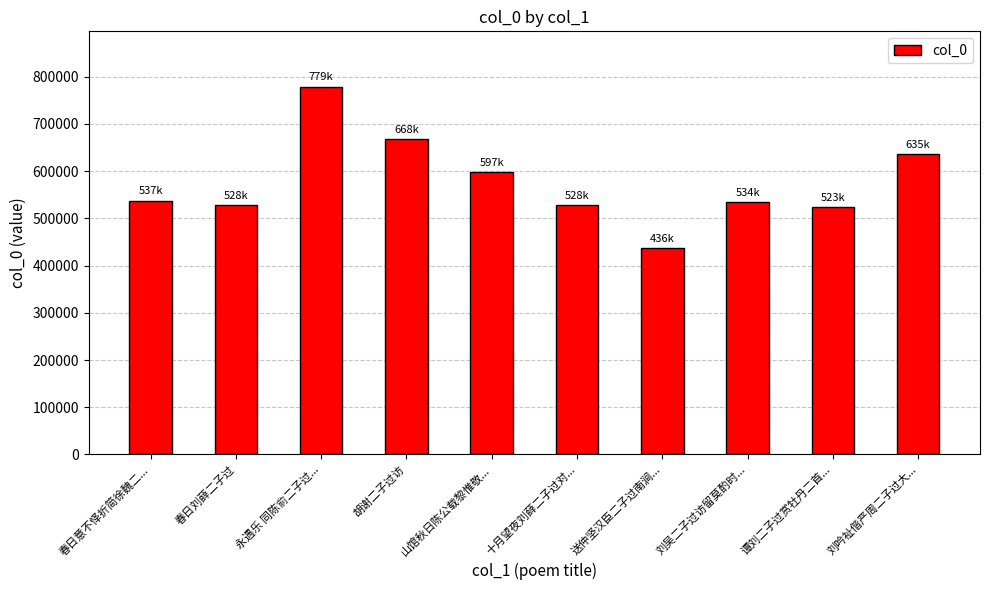

What value does the data have at 春日刘薛二子过?

528153